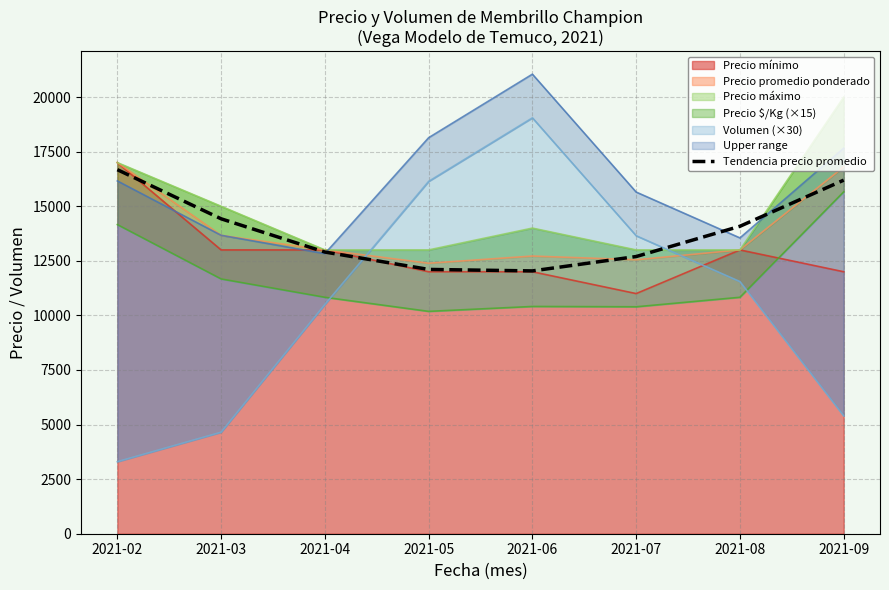

True or false: the data has more than 0 interior local peaks.

False